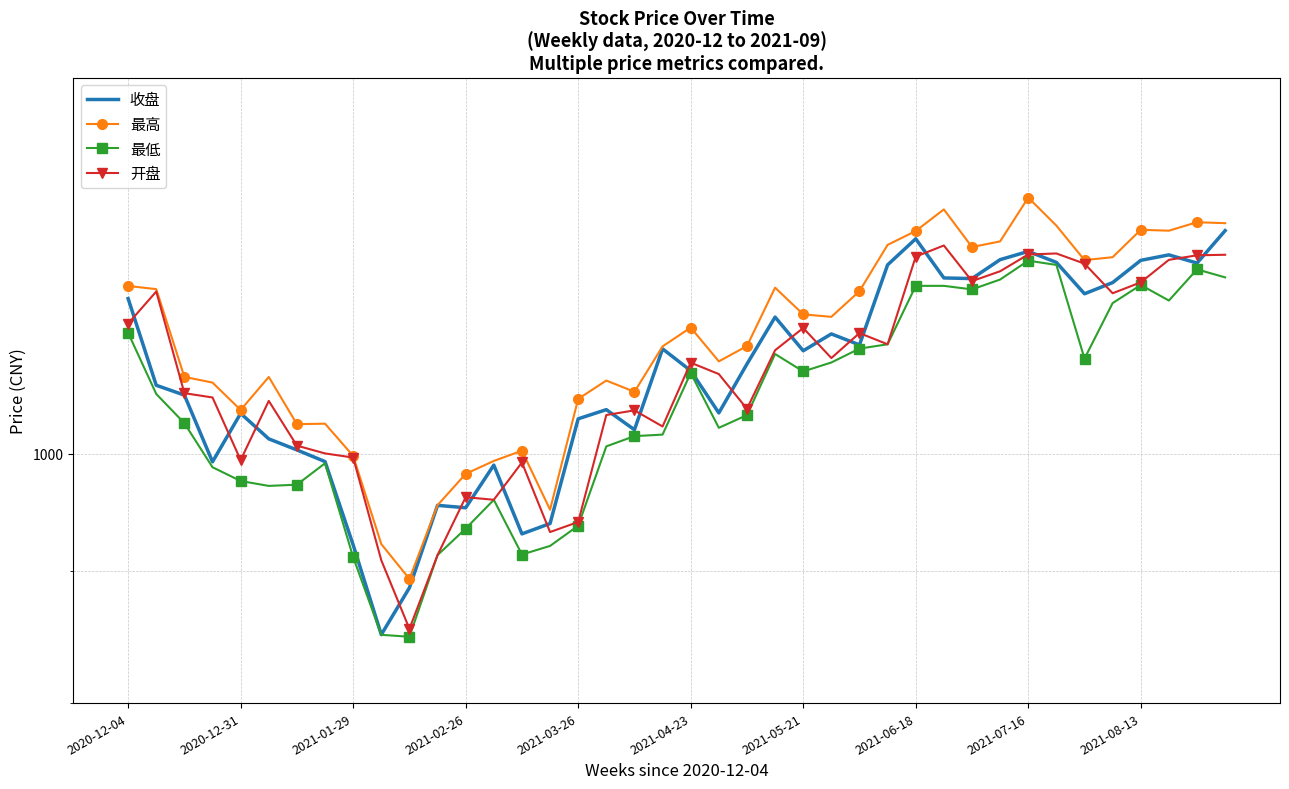

Where does the 最高 series first go above 1119?

2020-12-04